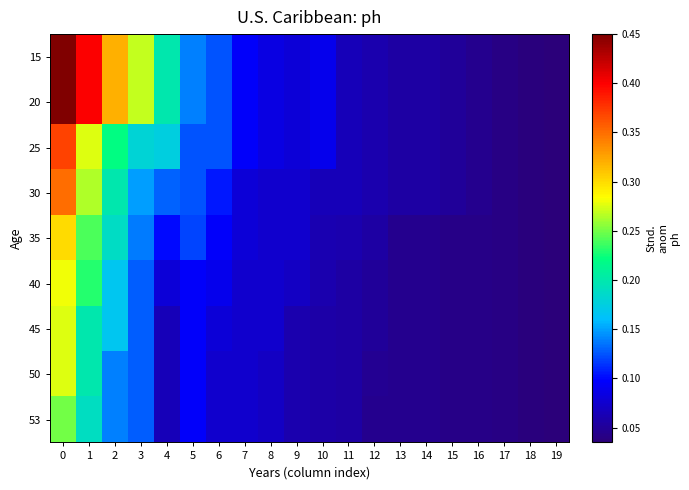

Count the number of categories in the chart.

20